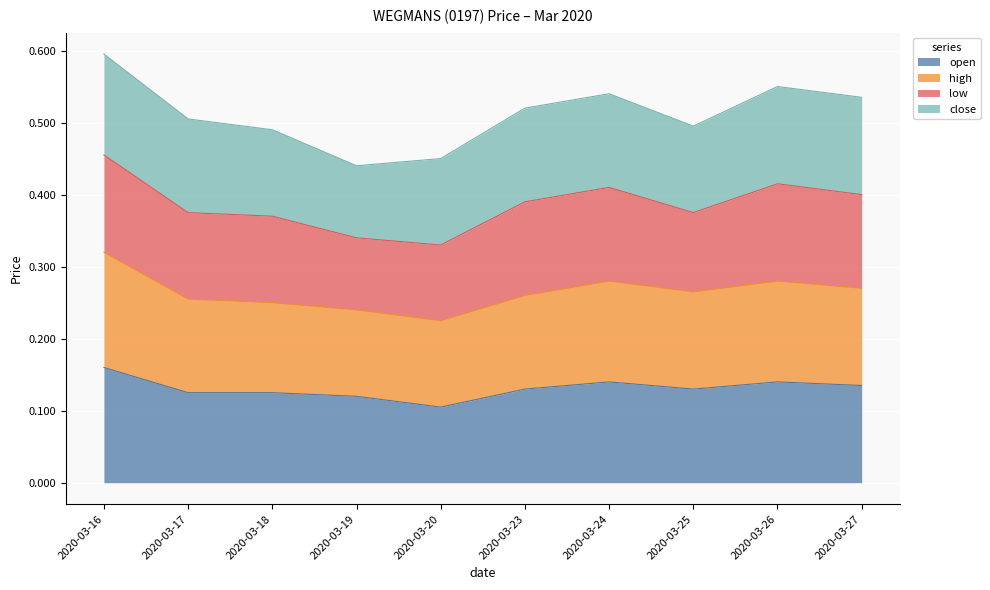

Which series has the largest total across all categories?

high